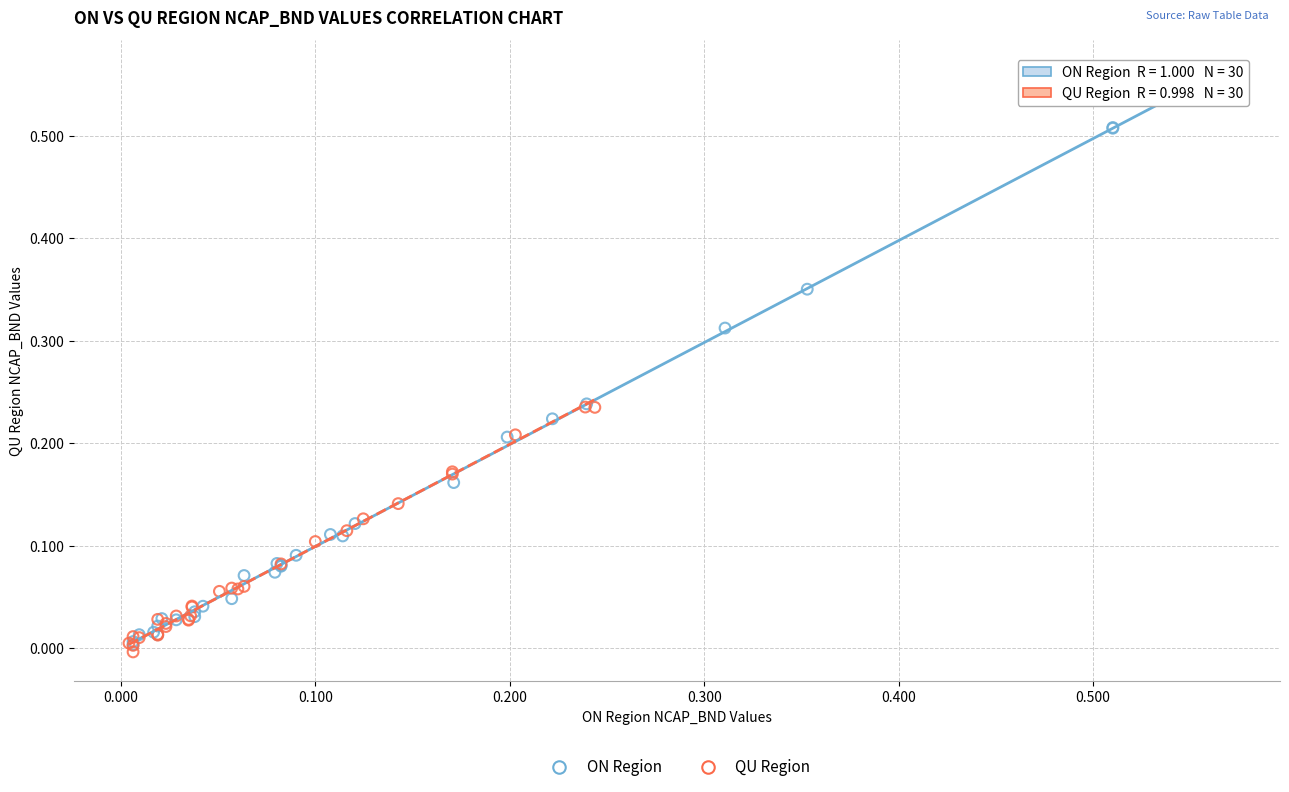

Which series has the largest Y range (max minus min)?

ON Region